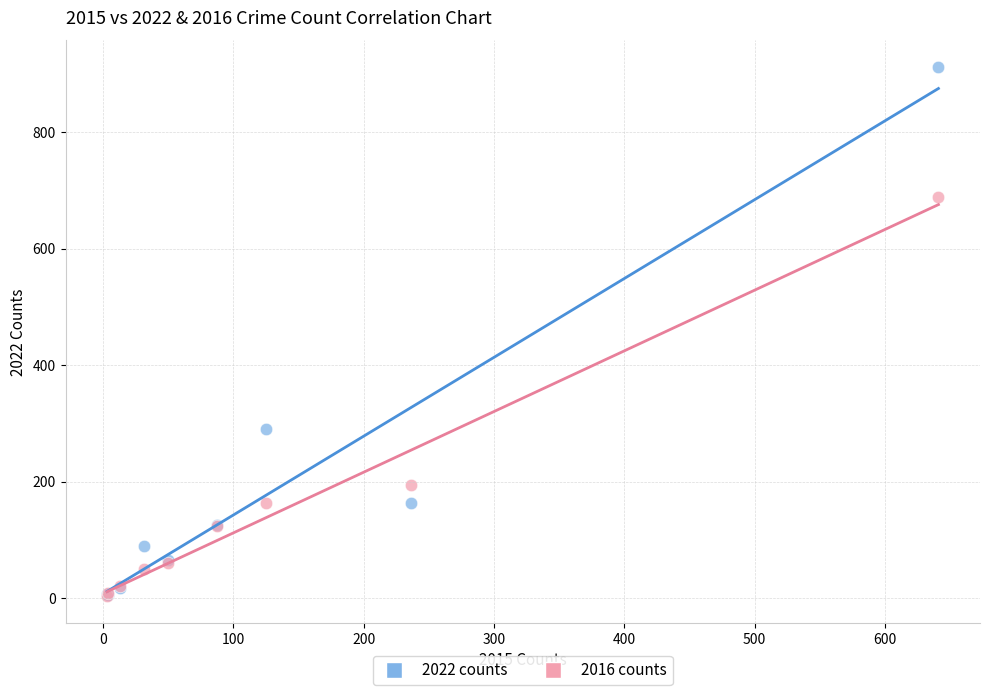

Which series has the widest spread of Y values?

2022 counts